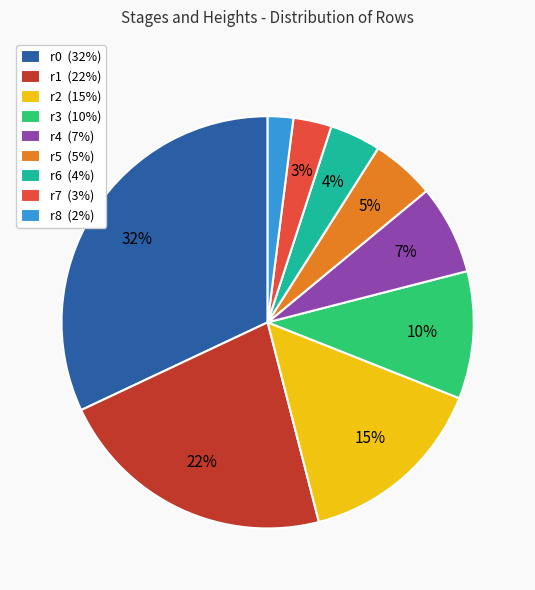

To the nearest percent, what is the combined percentage of r2 and r8?

17%